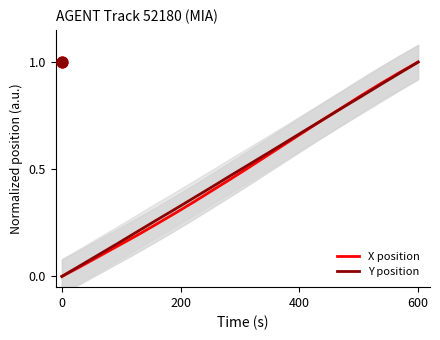

Which series reaches the maximum Y coordinate?

X position